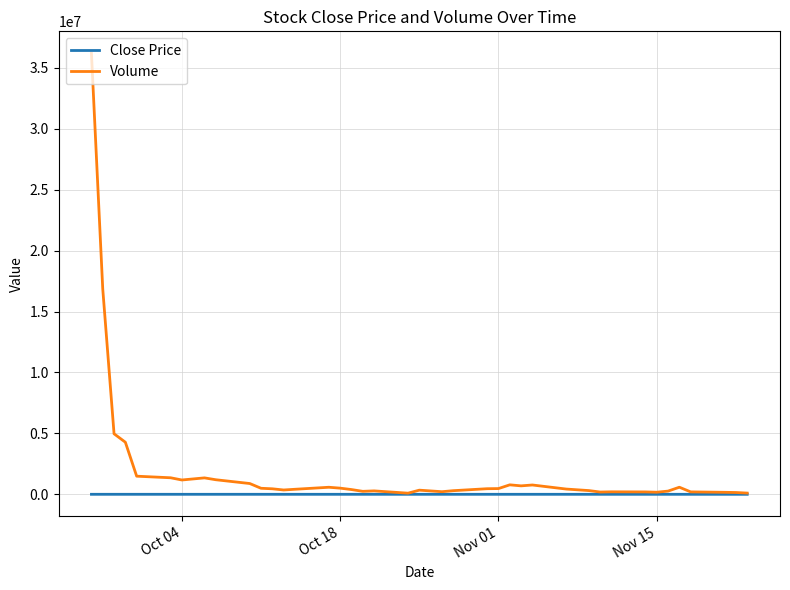

Rank the series by their average value, from lowest to highest.

Close Price, Volume